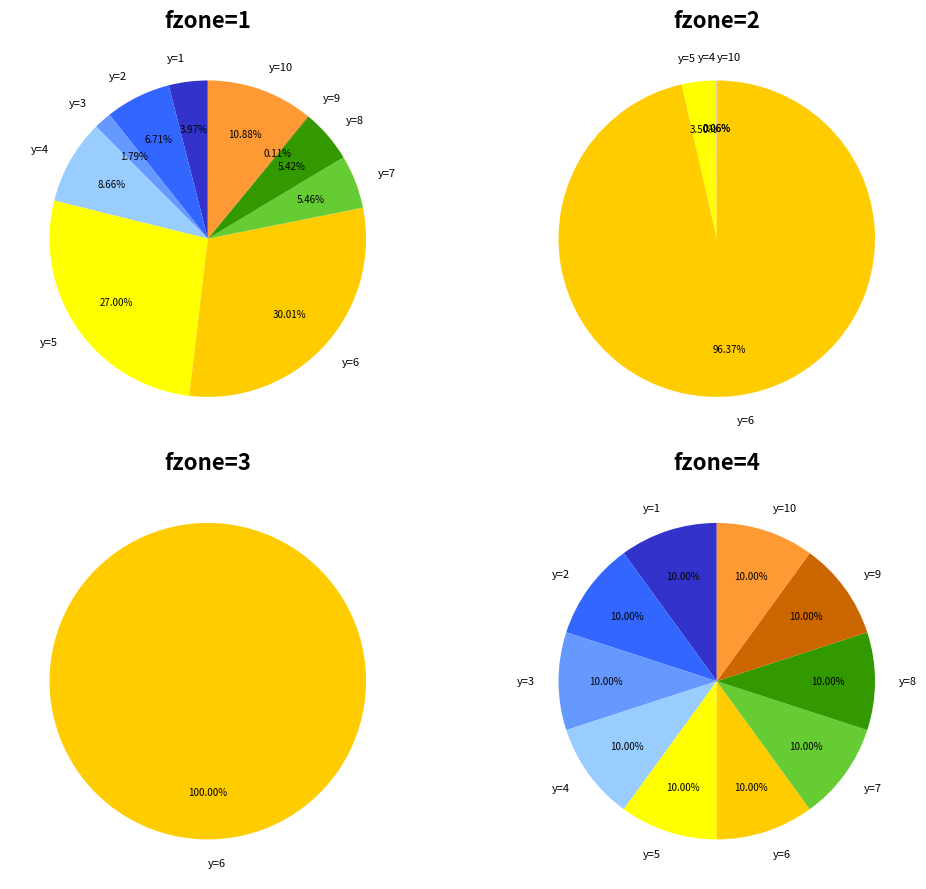

Is it true that y=4 is 26% of the pie?

False